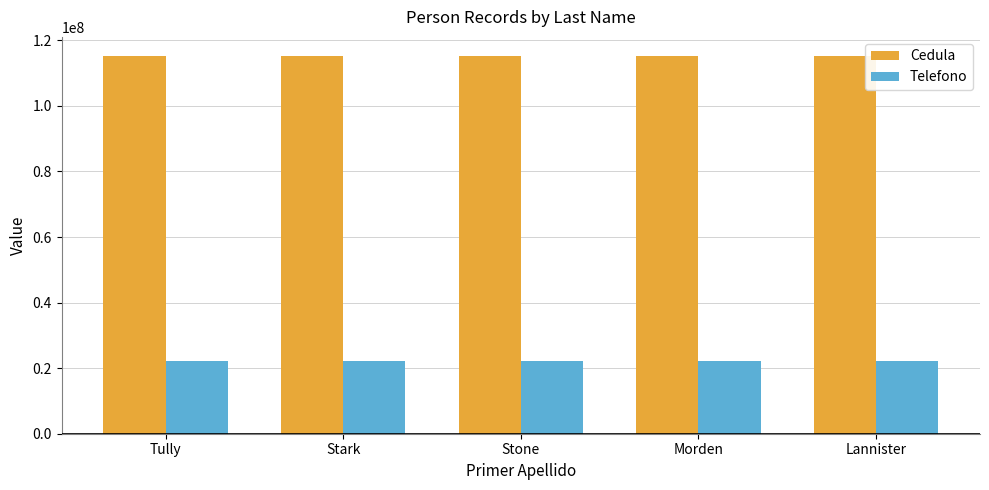

Does the chart contain any negative values?

No